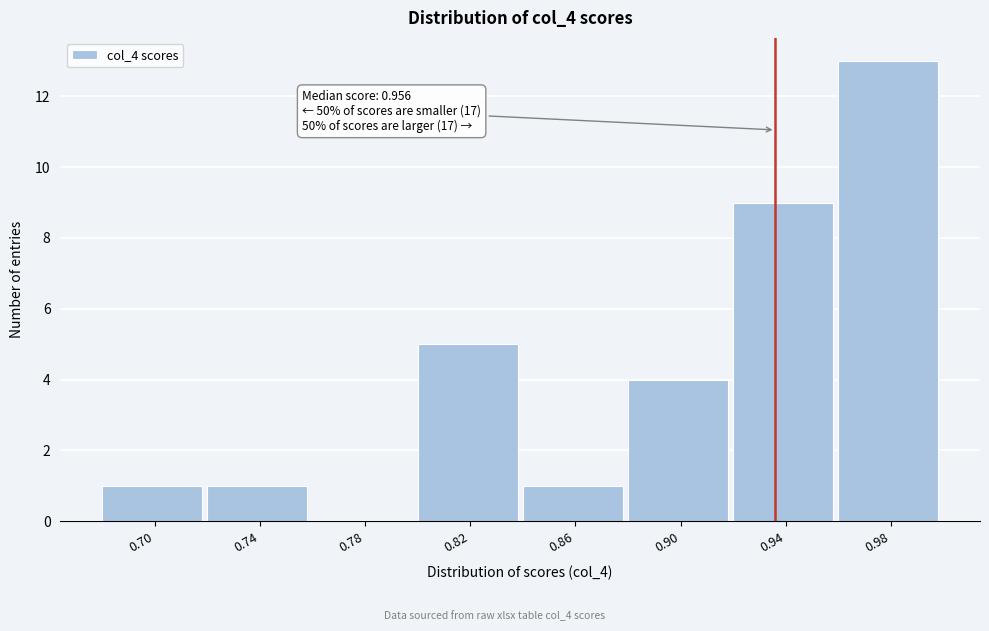

Reading left to right, list all the values displayed in this chart.

0.70=1	0.74=1	0.78=0	0.82=5	0.86=1	0.90=4	0.94=9	0.98=13